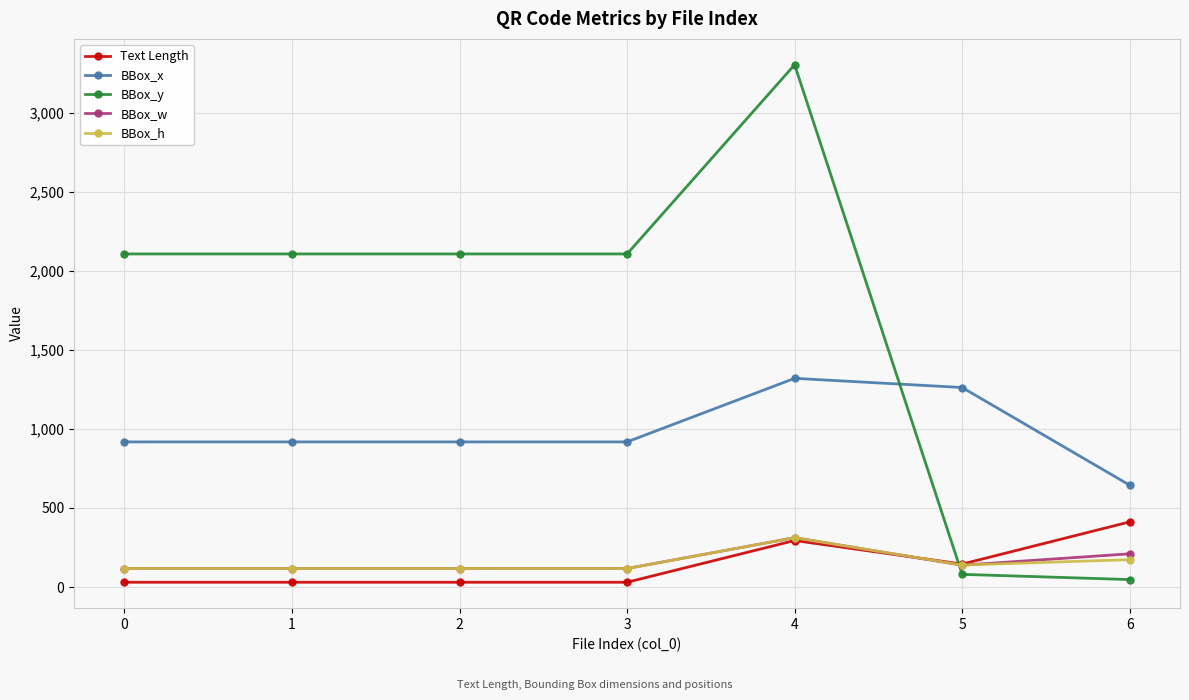

How many intersections are there between BBox_y and BBox_x?

1